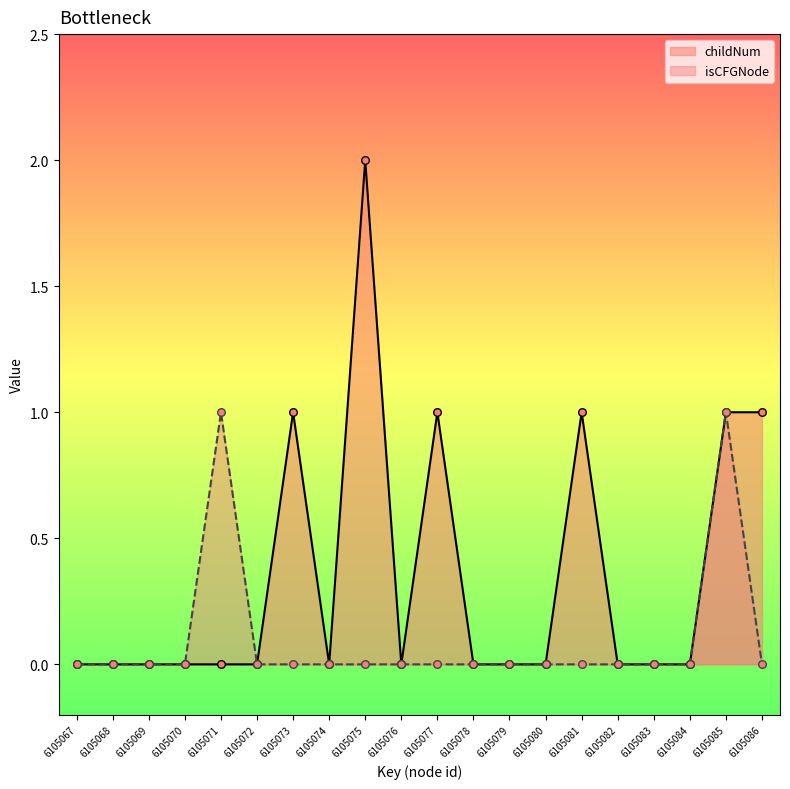

What are all the series names shown in the legend?

childNum, isCFGNode